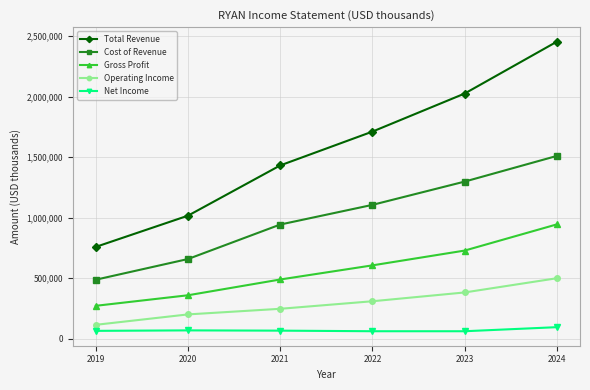

True or false: Cost of Revenue has more than 2 interior local peaks.

False